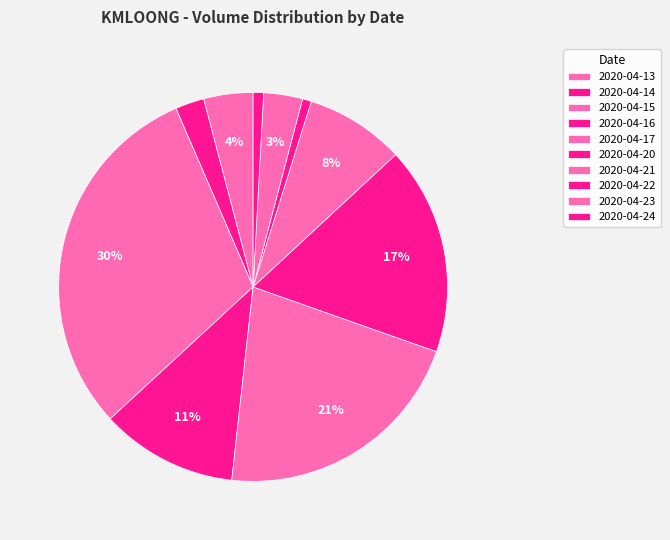

Which category has the biggest portion of the pie?

2020-04-15